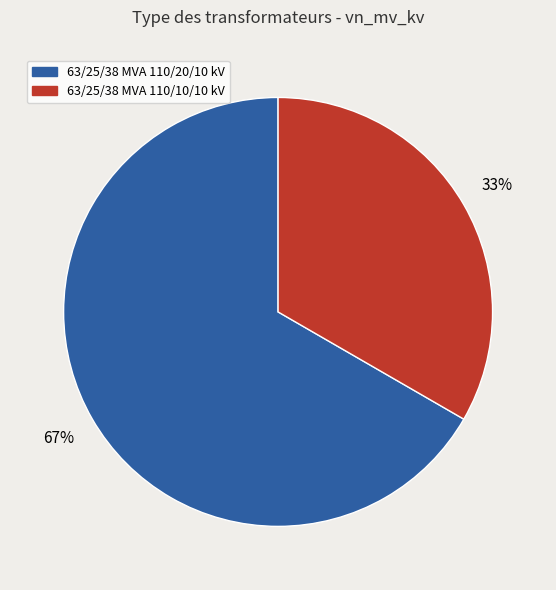

To the nearest percent, what is the combined percentage of 63/25/38 MVA 110/10/10 kV and 63/25/38 MVA 110/20/10 kV?

100%